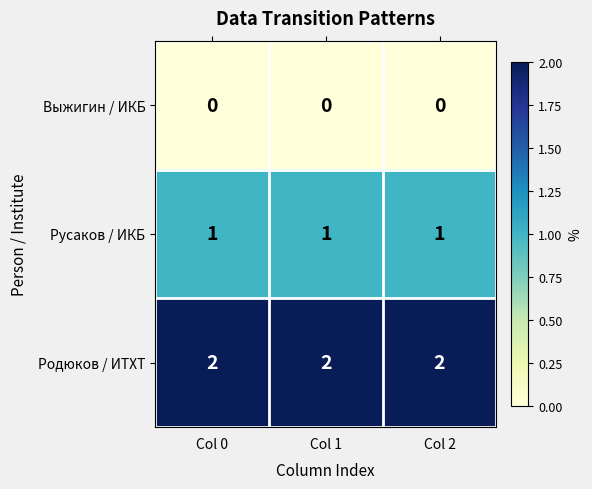

Is it true that Русаков / ИКБ equals 1 at Col 1?

True